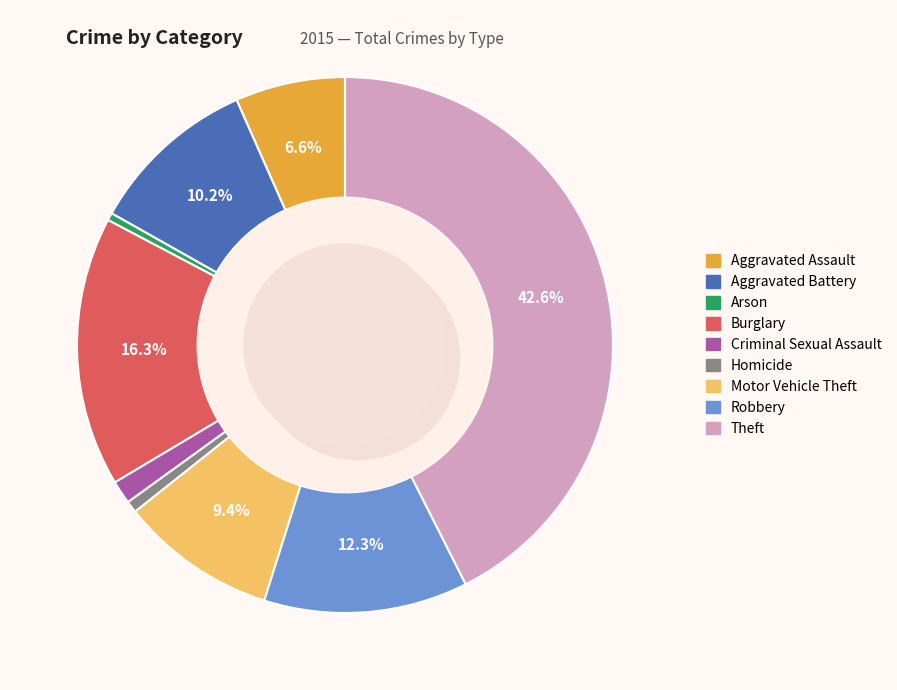

Which slice is the largest?

Theft